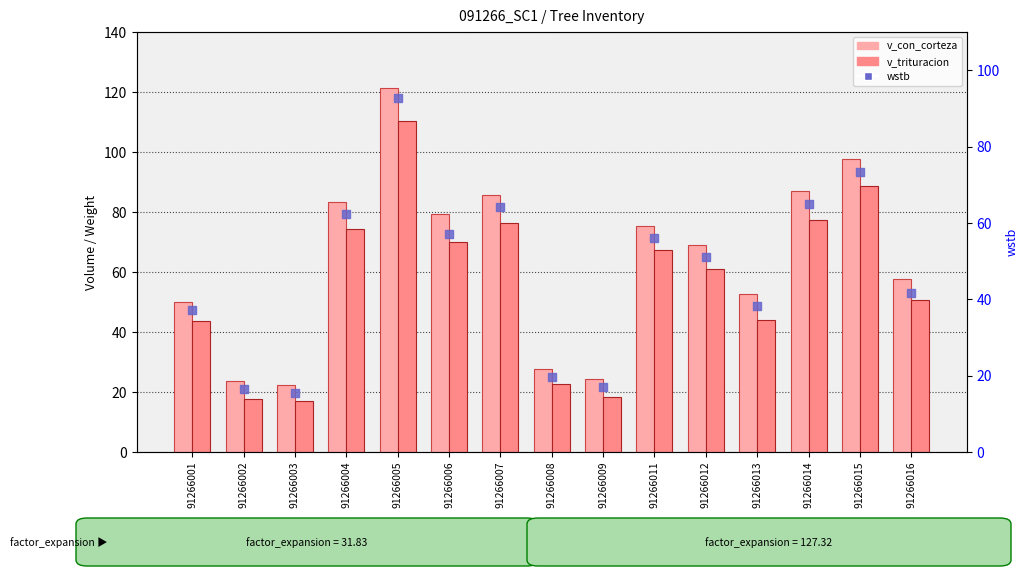

Which series contains the lowest Y value?

wstb